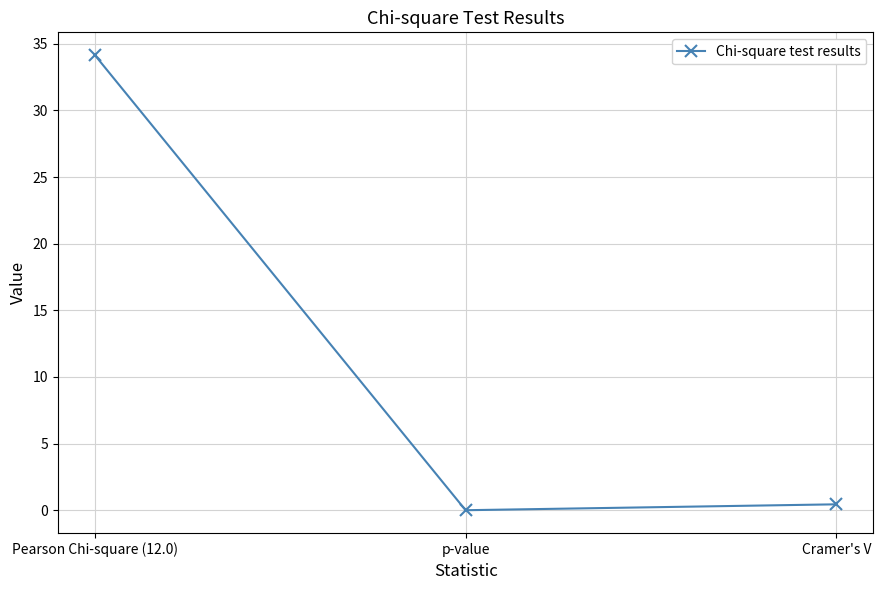

True or false: the data shows 10.6 at Pearson Chi-square (12.0).

False